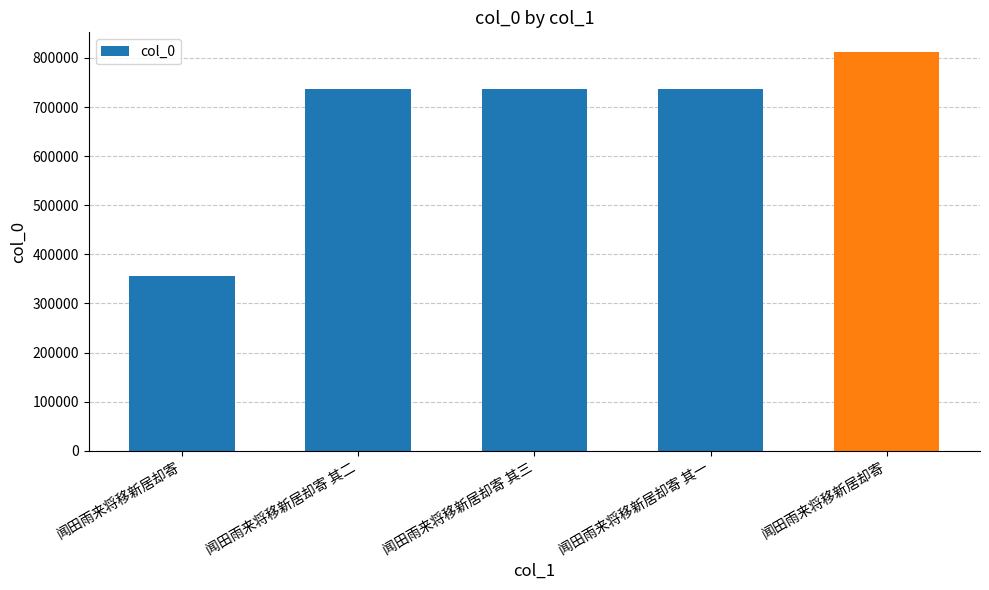

What is the ratio of the value at 闻田雨来将移新居却寄 to the value at 闻田雨来将移新居却寄 其二?

0.5